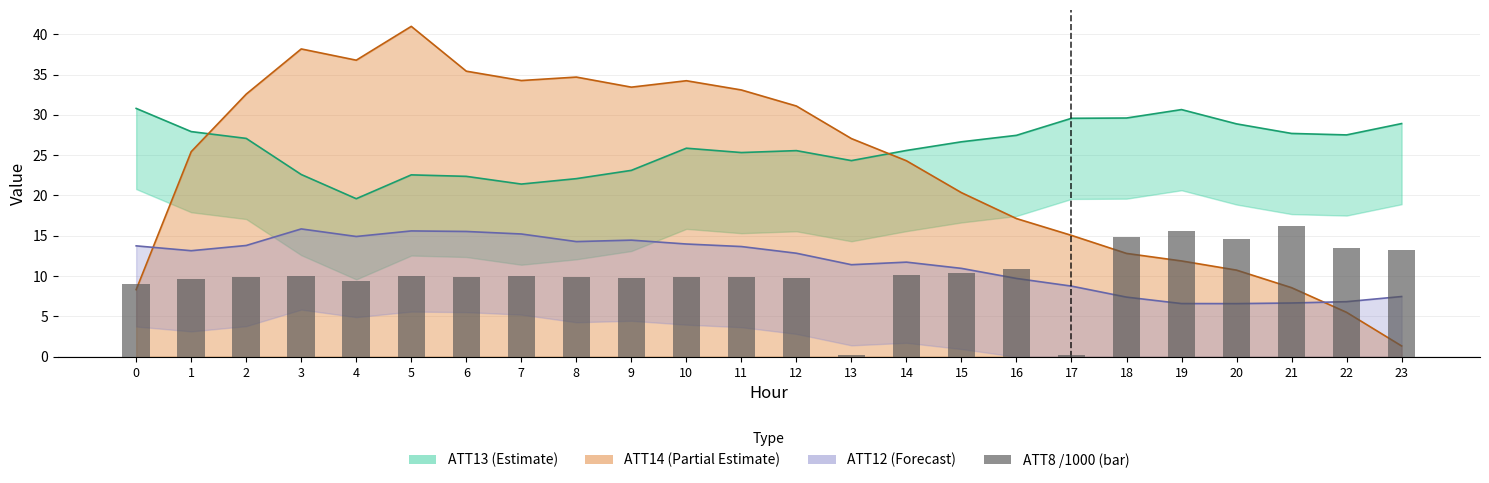

Rank the categories by value from highest to lowest.

21, 19, 18, 20, 22, 23, 16, 15, 14, 3, 5, 7, 2, 6, 8, 10, 11, 9, 12, 1, 4, 0, 13, 17